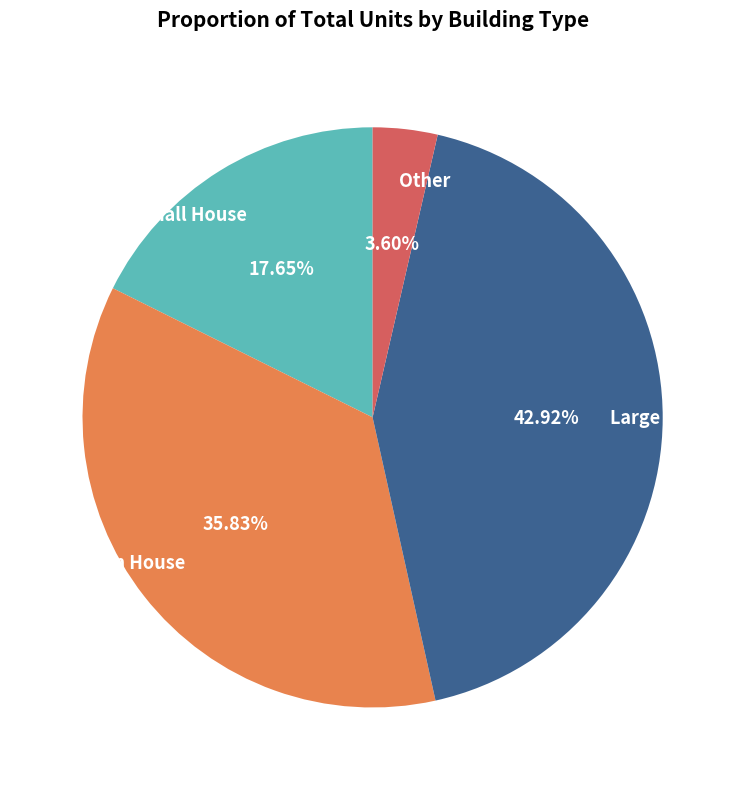

Approximately how many times larger is the value at Small House compared to Large House?

0.4